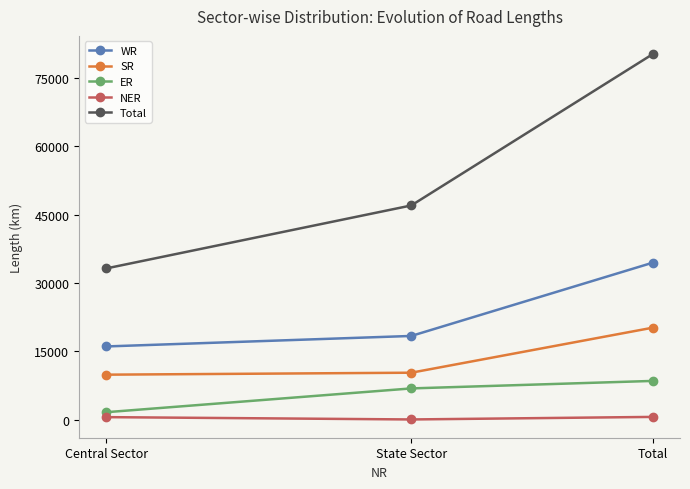

Is it true that Total equals 80244 at Total?

True